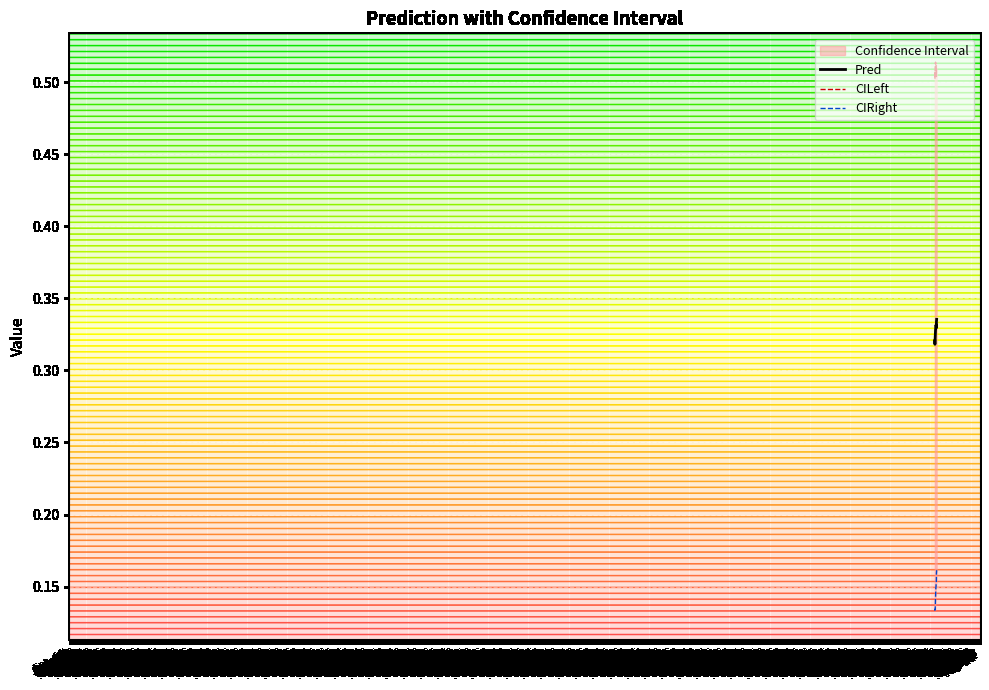

Does the chart display data point markers on the line(s)?

No